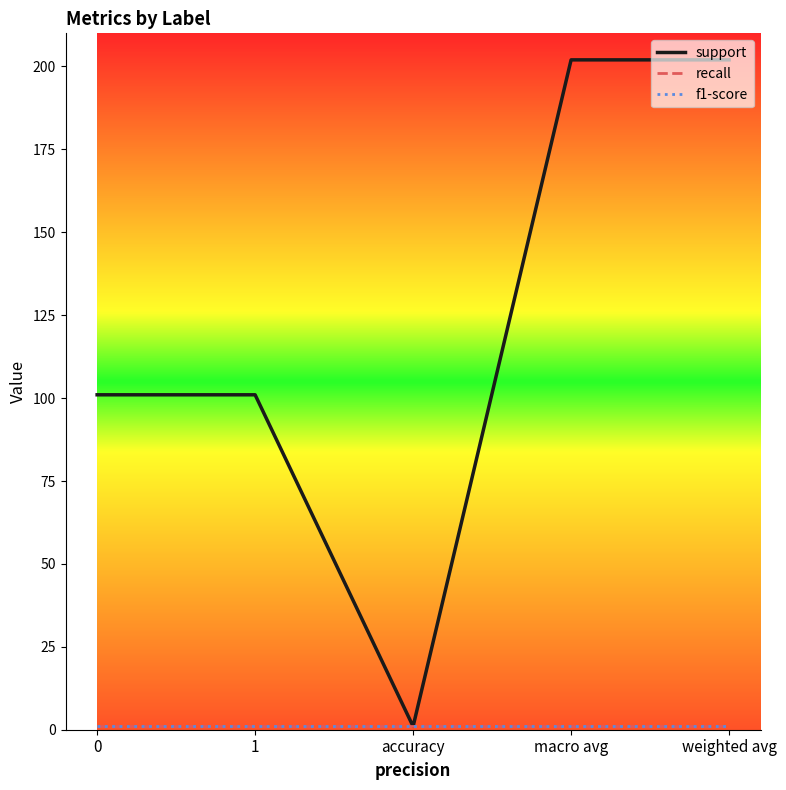

Is this an area chart (filled region under the line)?

No